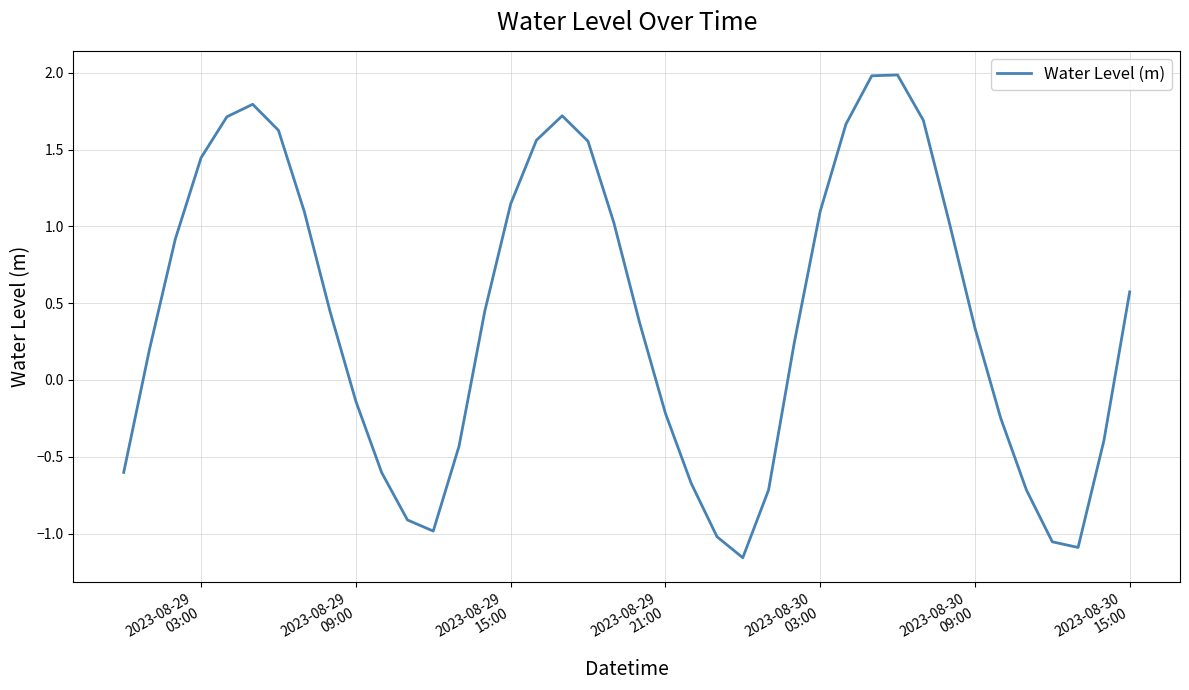

What is the greatest value displayed?

2.0